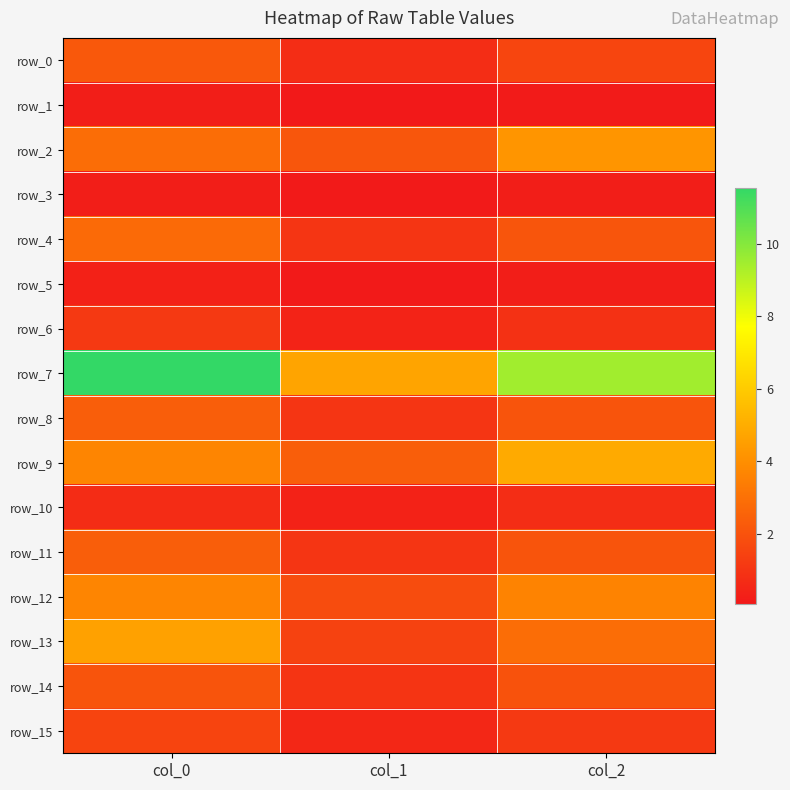

Rank the series by their maximum value, from lowest to highest.

row_3, row_1, row_5, row_10, row_6, row_15, row_14, row_0, row_8, row_11, row_4, row_12, row_2, row_13, row_9, row_7